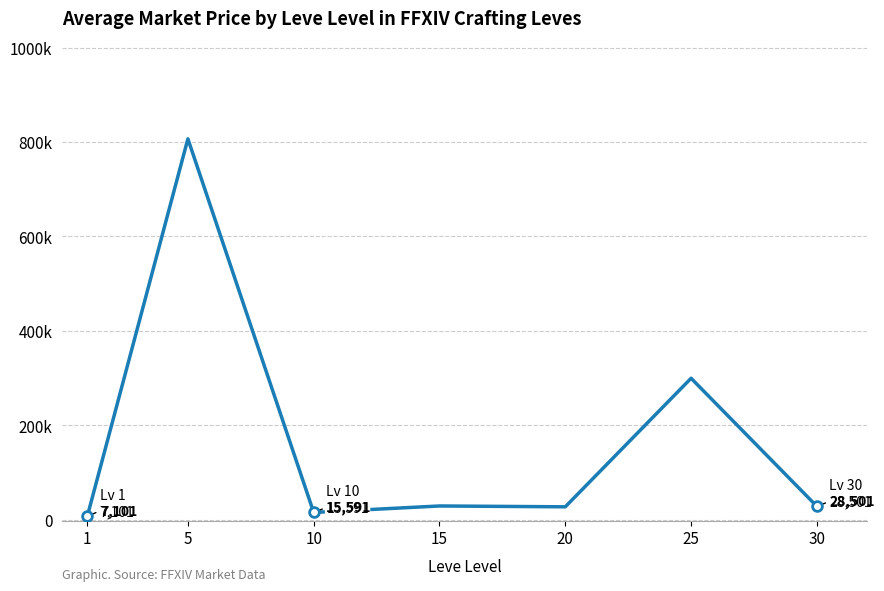

What is the difference between the maximum and second lowest values?

791086.9